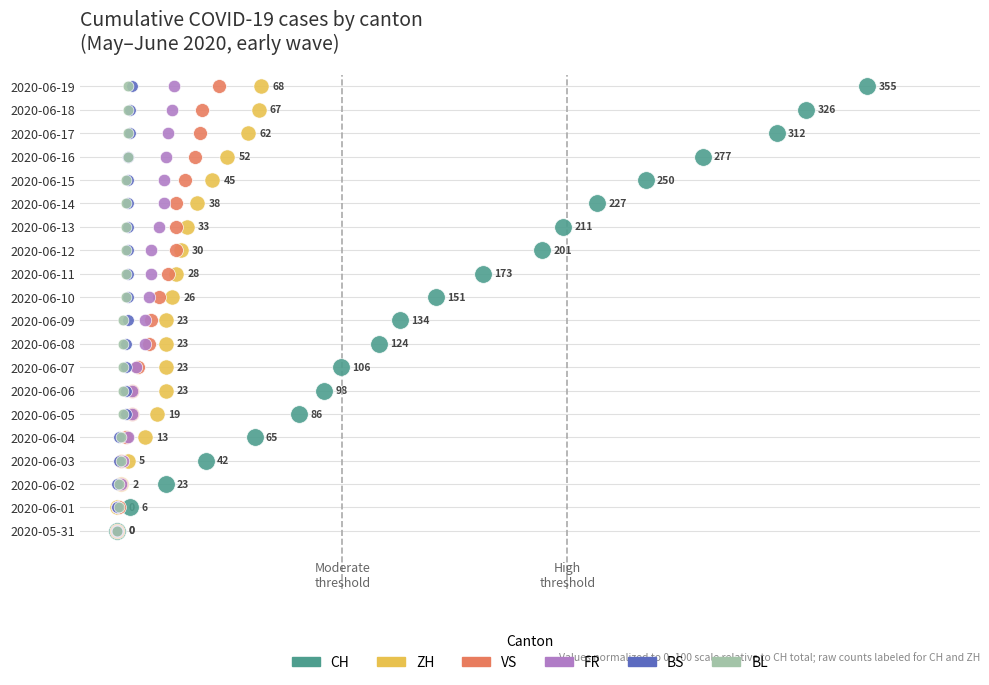

Which series contains the lowest Y value?

CH